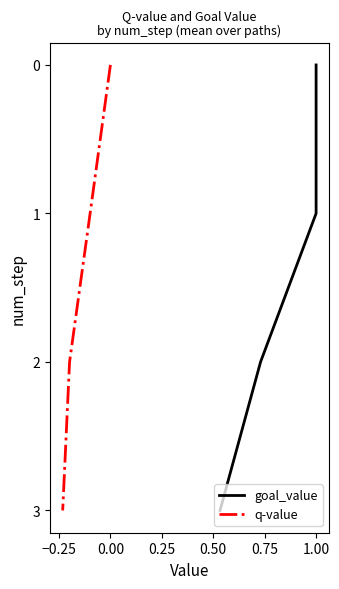

How many lines are shown in the chart?

2